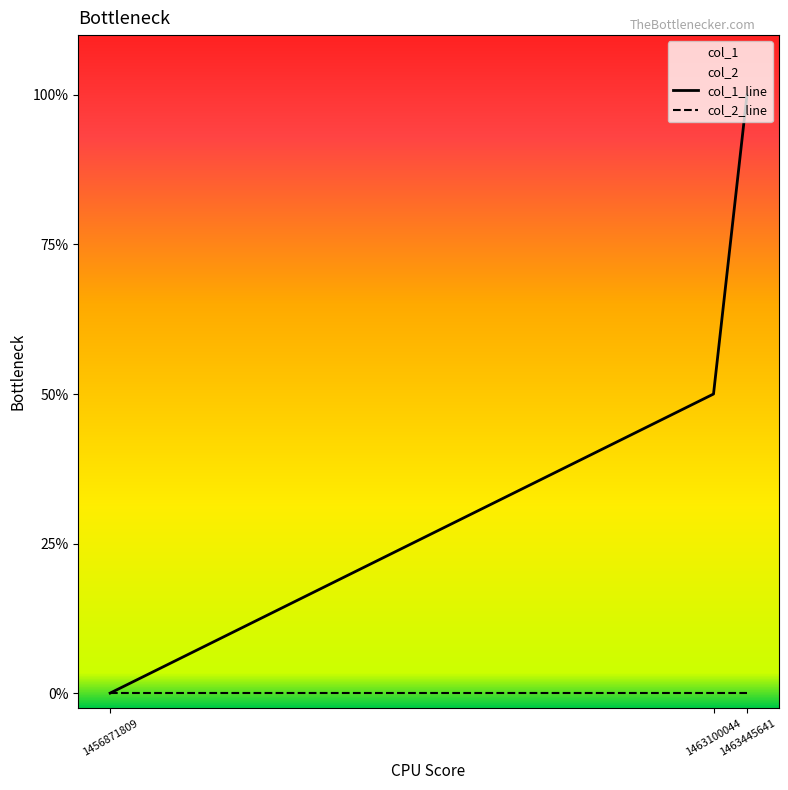

The chart shows a value of 2 at 1463100044. True or false?

False